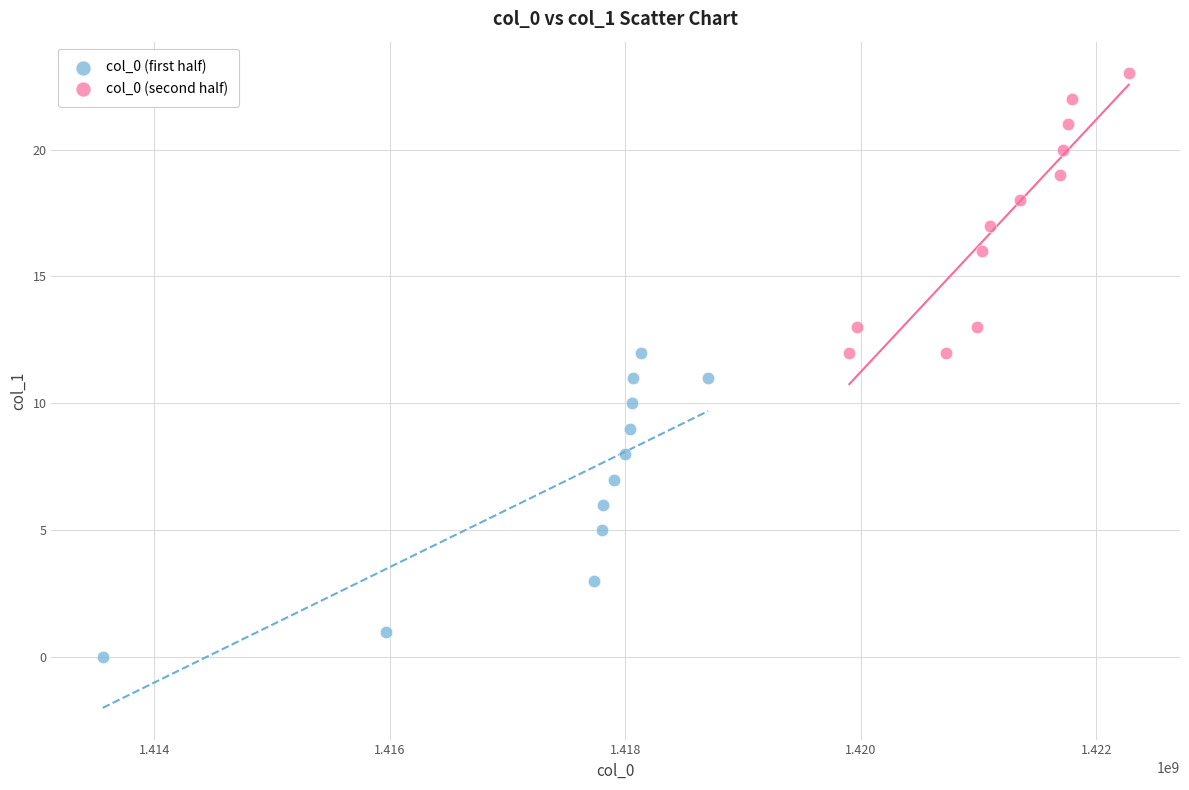

Which series reaches the maximum Y coordinate?

col_0 (second half)